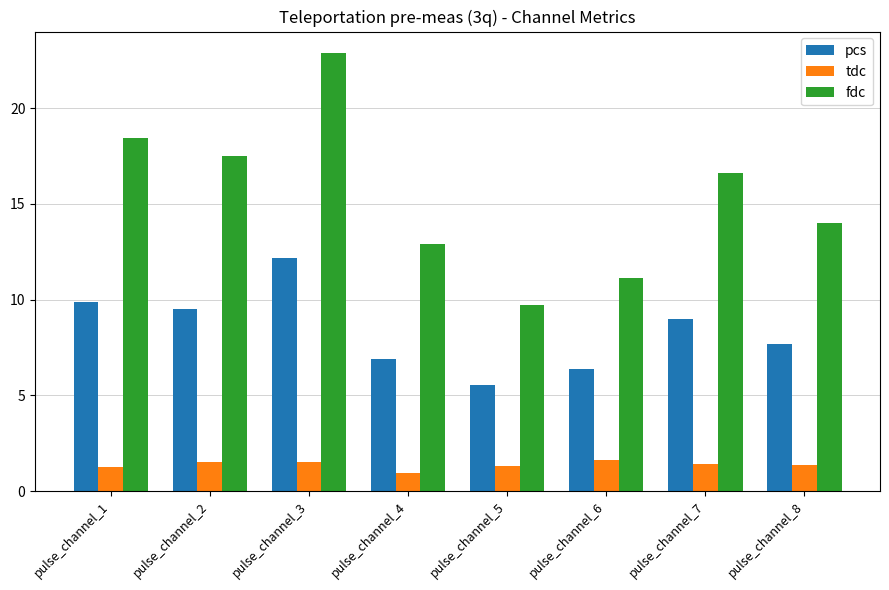

Is it true that pcs equals 15.6 at pulse_channel_7?

False